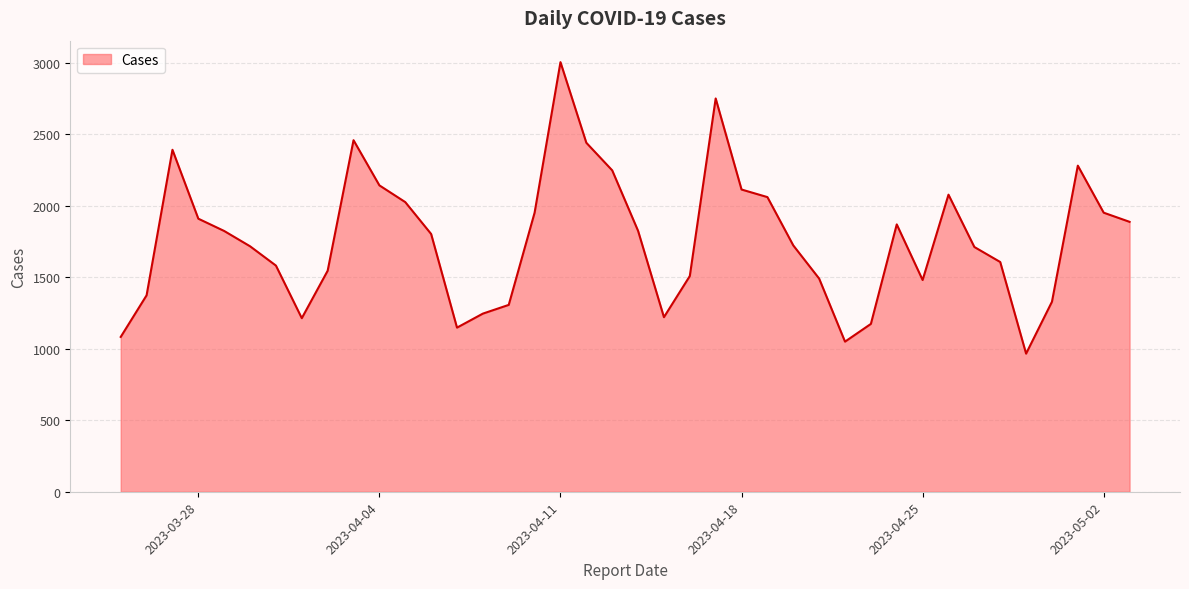

What is the smallest value displayed?

966